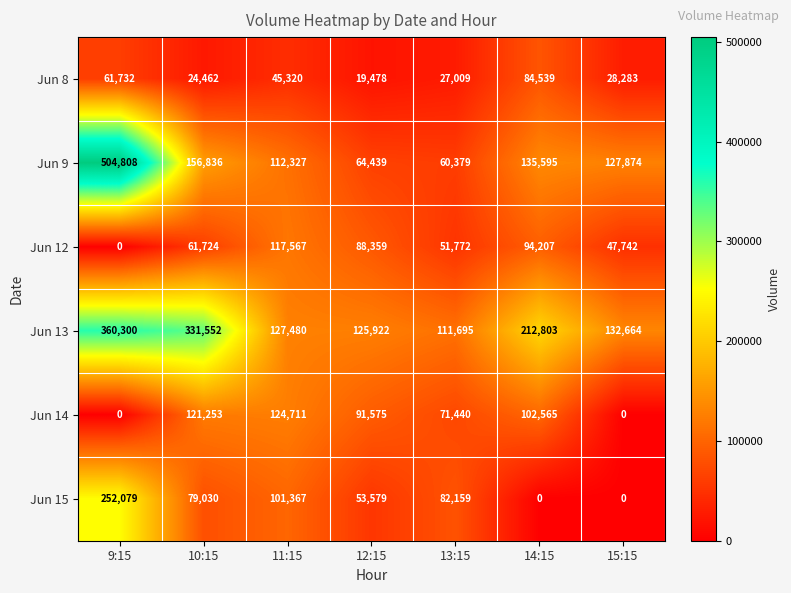

True or false: Jun 9 has a value of 657503 at 9:15.

False